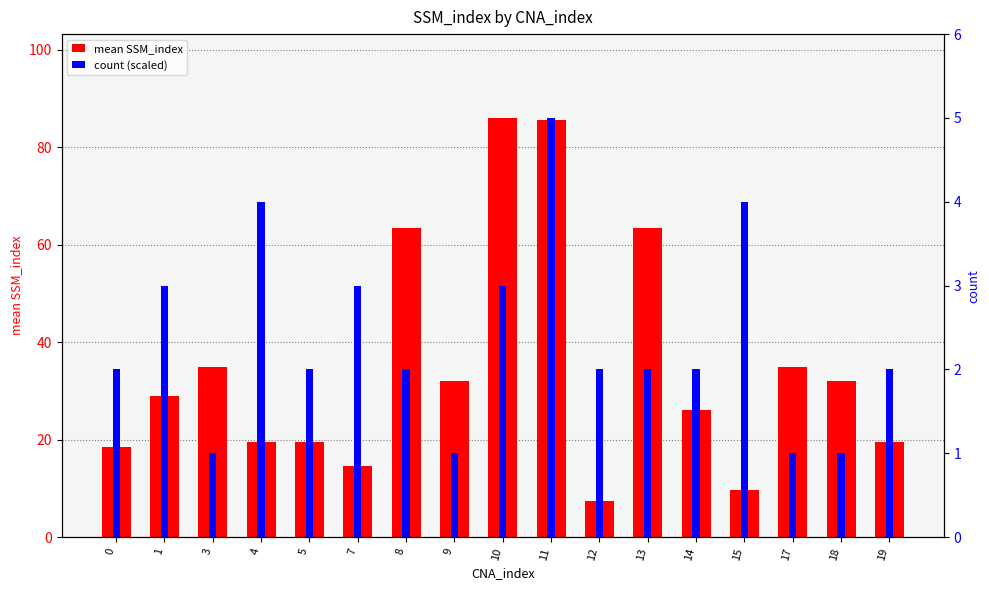

Which category has the highest value in the mean SSM_index series?

10